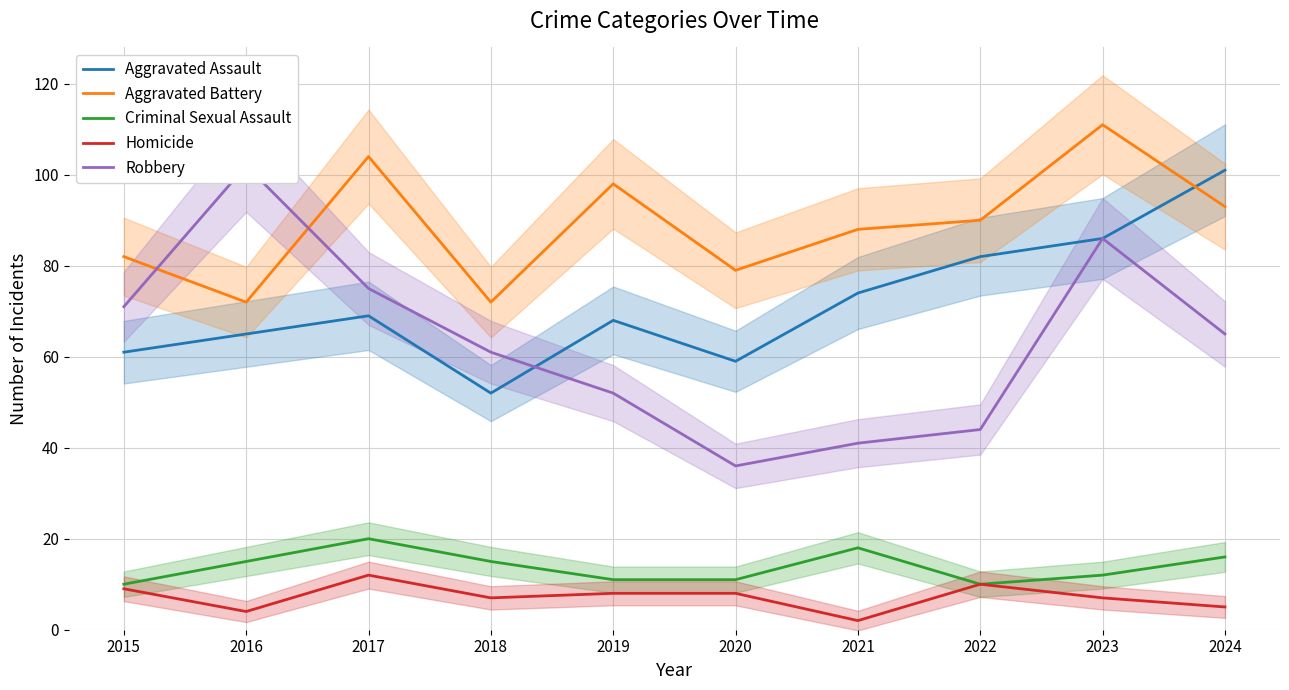

The Criminal Sexual Assault series shows 21 at 2016. True or false?

False